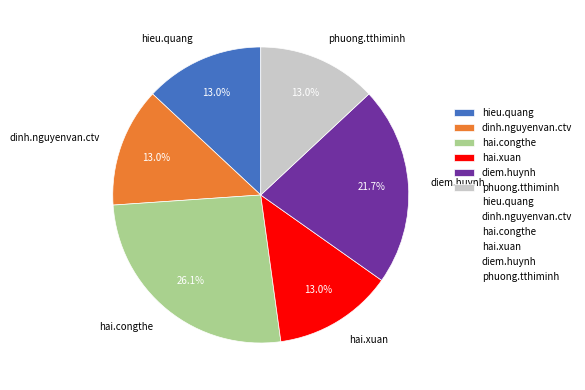

To the nearest percent, what portion does hai.congthe represent?

26%